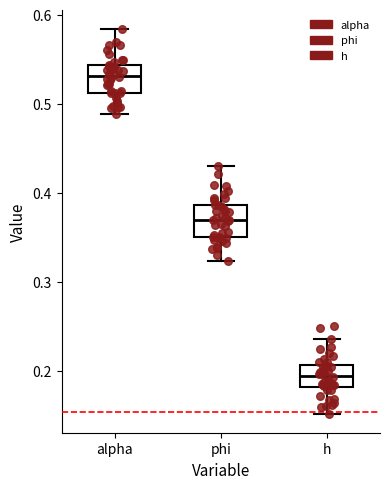

Reading left to right, transcribe this box plot: for each box, give where its median line is, the range the box spans, and where its two whiskers end, as read against the y-axis. The values are not printed on the chart, so give them approximately, as read against the axis.

alpha: median 0.53, box 0.51 to 0.54, whiskers 0.49 to 0.58
phi: median 0.37, box 0.35 to 0.39, whiskers 0.32 to 0.43
h: median 0.19, box 0.18 to 0.21, whiskers 0.15 to 0.24